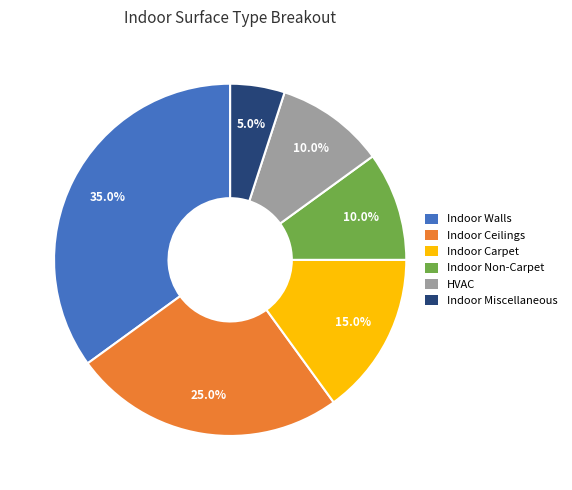

To the nearest percent, what is the difference between the Indoor Non-Carpet and Indoor Carpet slice percentages?

5%